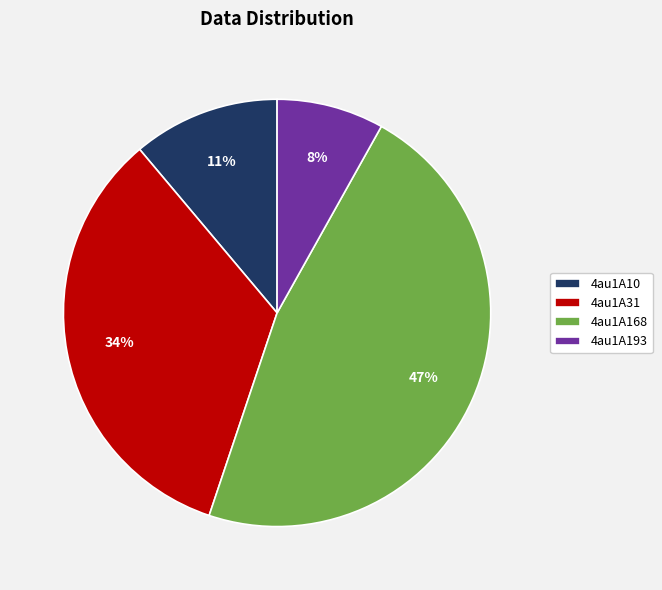

Does any single category account for the majority?

No